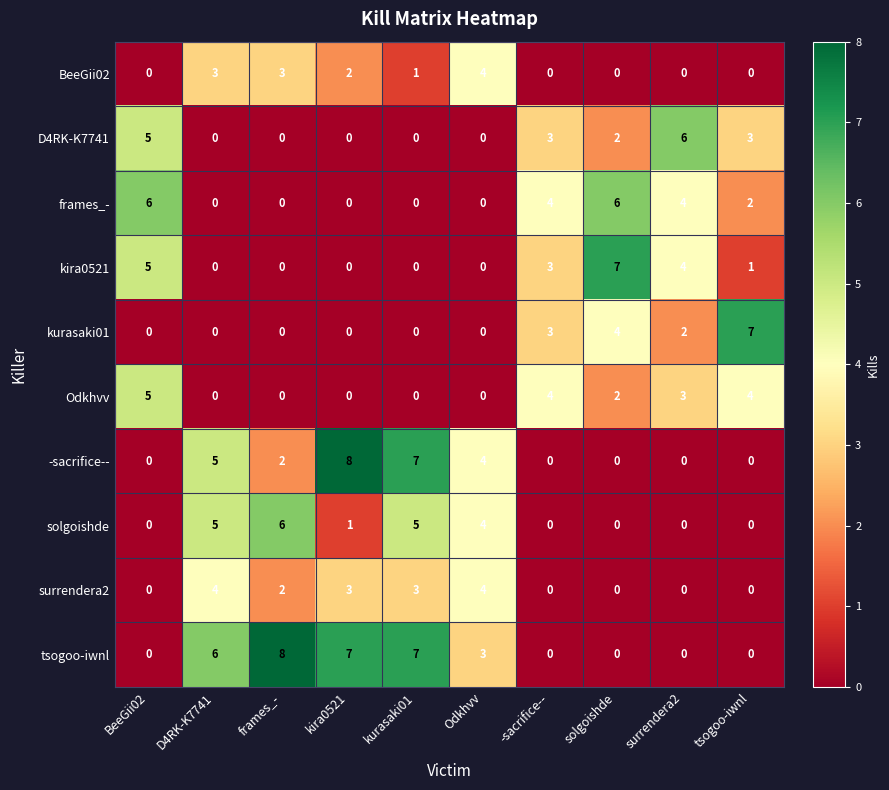

What is the highest value of the solgoishde series?

6